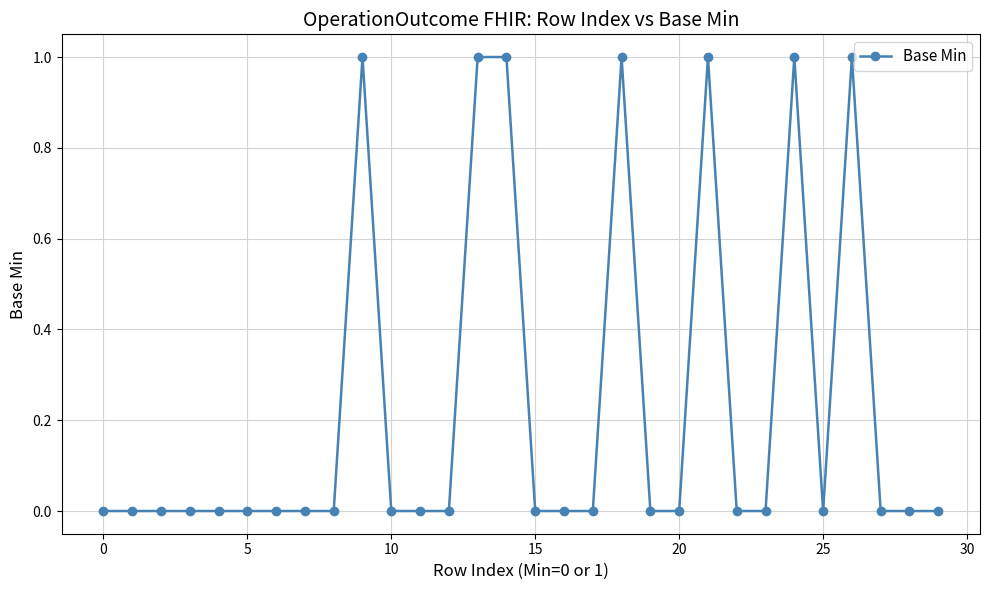

Reading left to right, list all the values displayed in this chart.

0	0	0	0	0	0	0	0	0	1	0	0	0	1	1	0	0	0	1	0	0	1	0	0	1	0	1	0	0	0